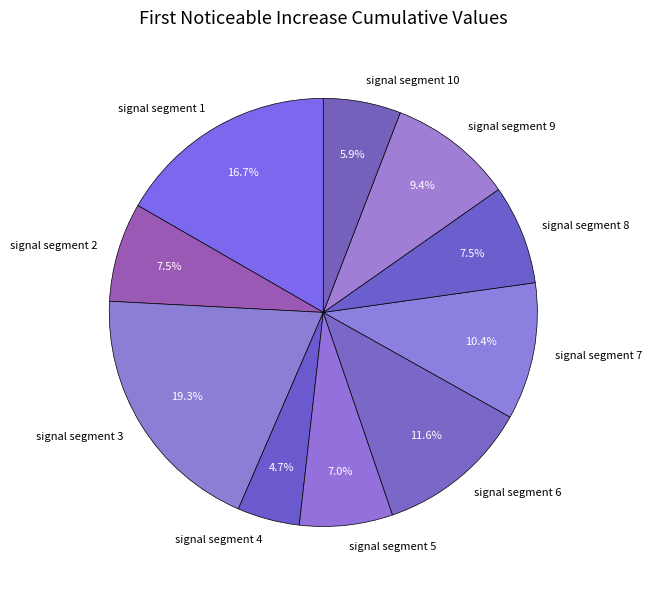

Does any single category account for the majority?

No